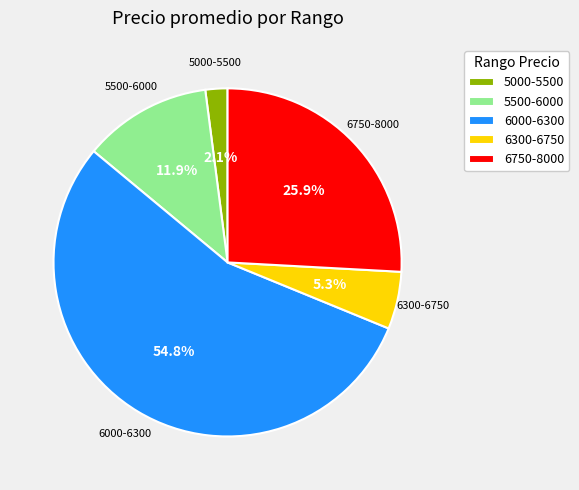

To the nearest percent, what is the difference between the largest and smallest slice percentages?

53%